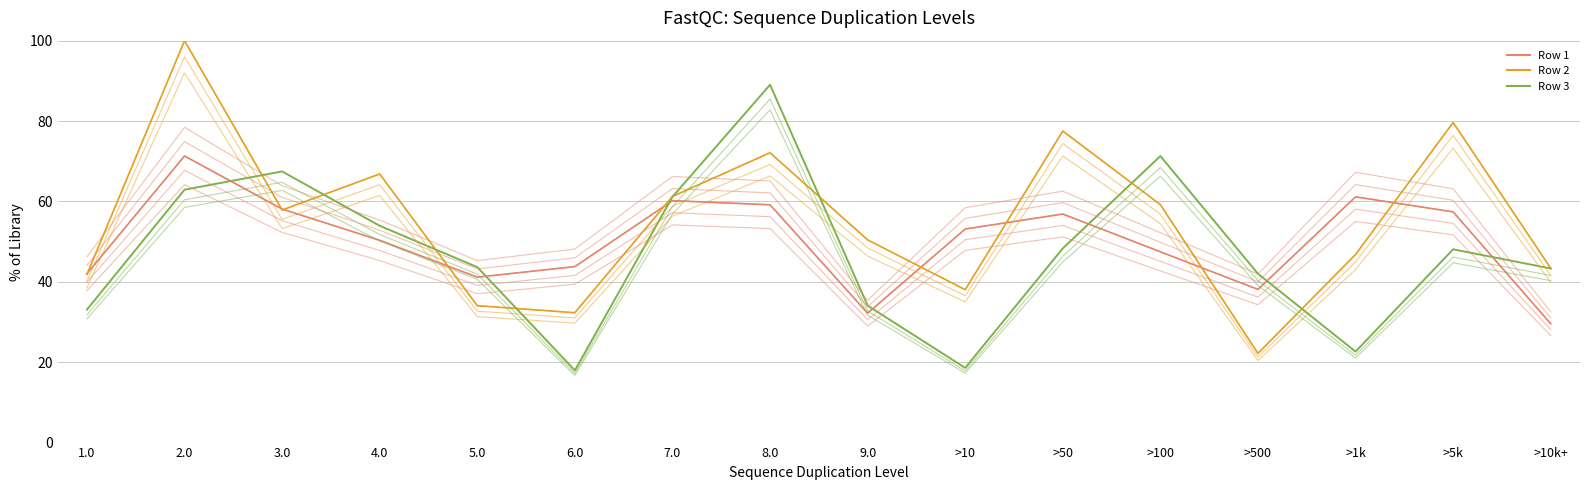

At which category is the sum across all series the highest?

2.0